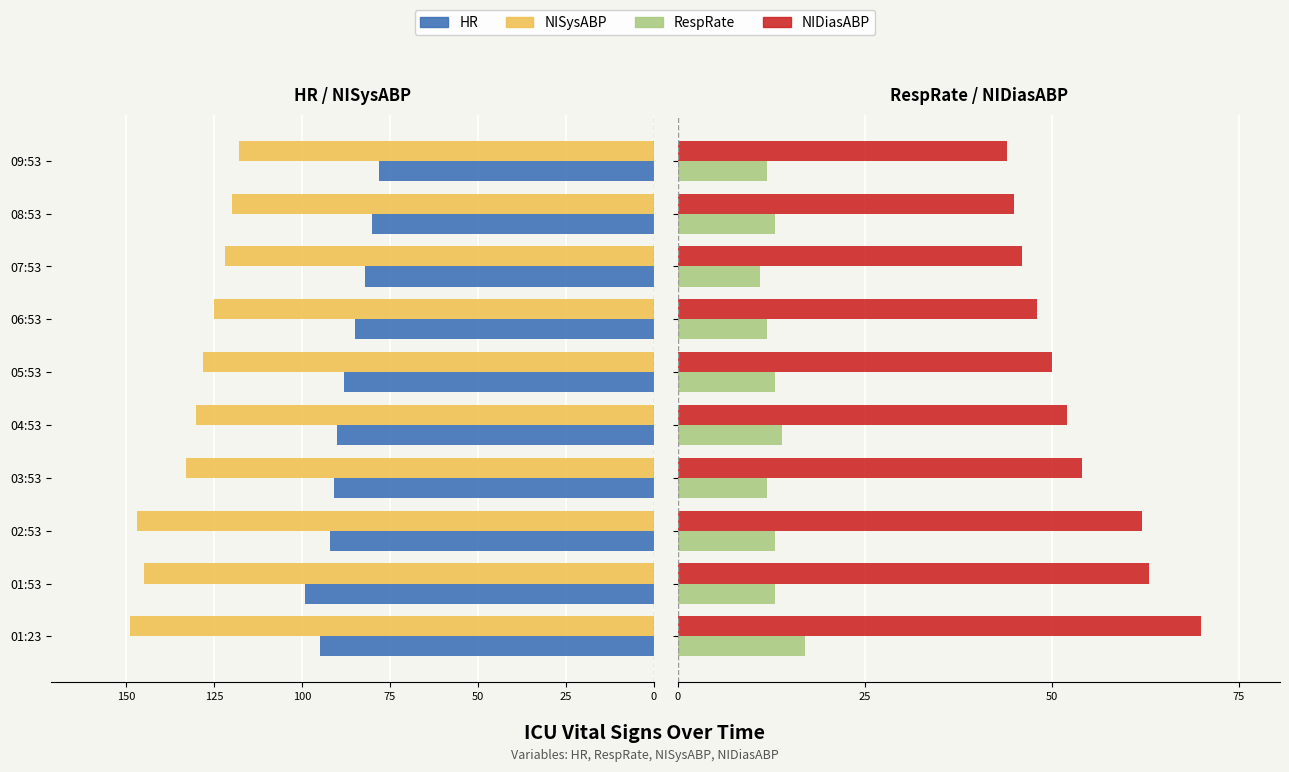

What is the minimum value for RespRate?

11